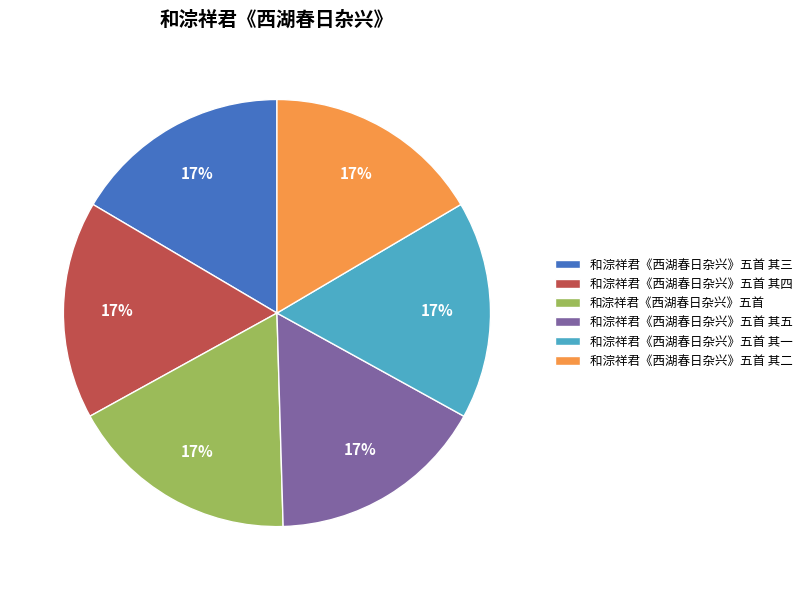

How many slices are in this pie chart?

6